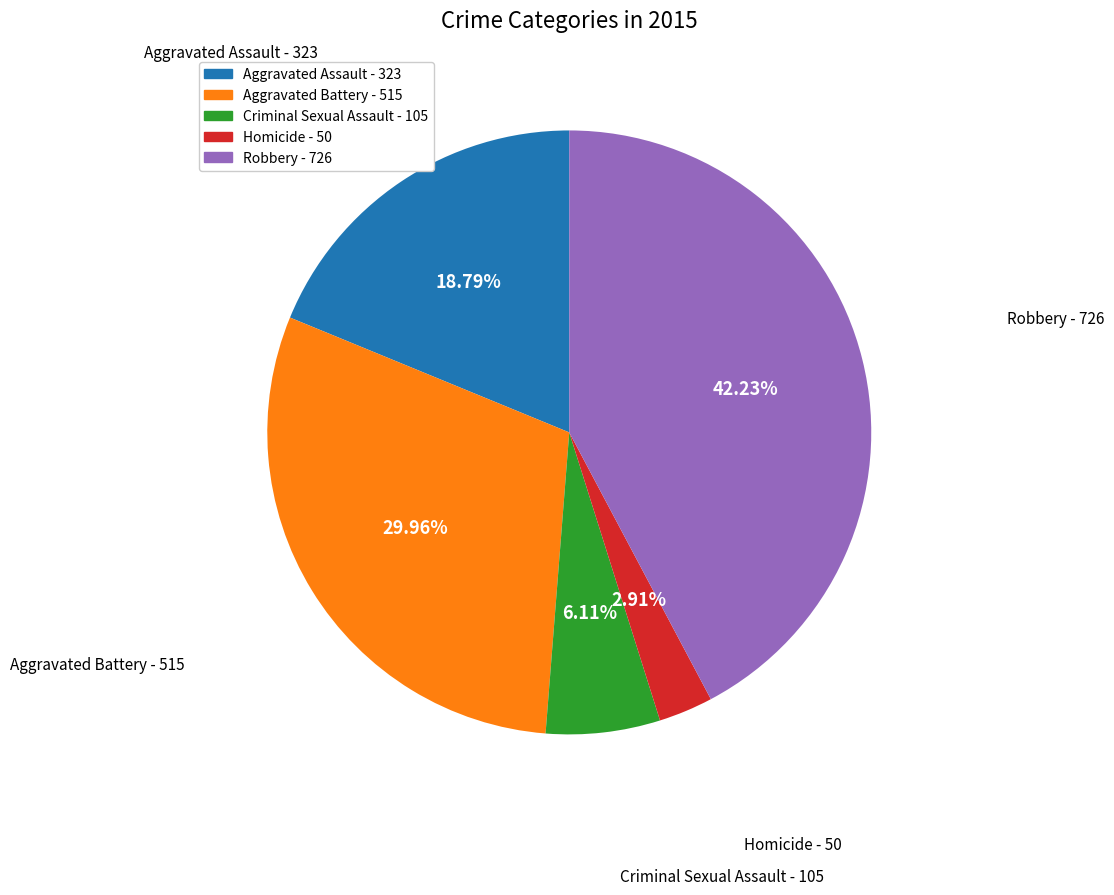

What portion of the pie excludes Criminal Sexual Assault?

93.9%